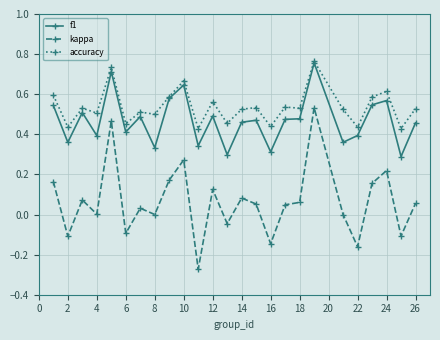

Which series has the largest total across all categories?

accuracy